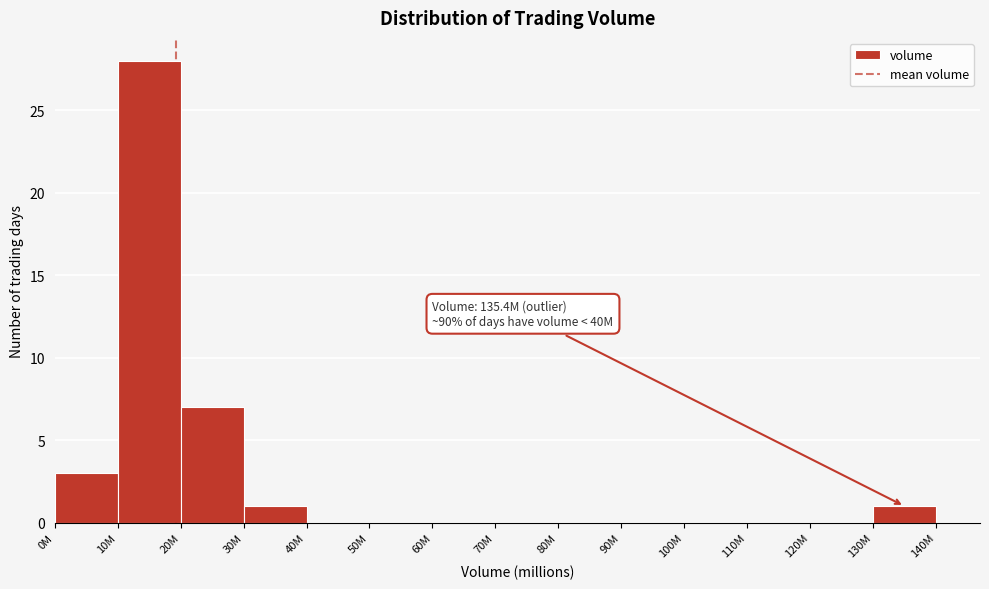

Reading right to left, list all the values displayed in this chart.

130M=1	120M=0	110M=0	100M=0	90M=0	80M=0	70M=0	60M=0	50M=0	40M=0	30M=1	20M=7	10M=28	0M=3